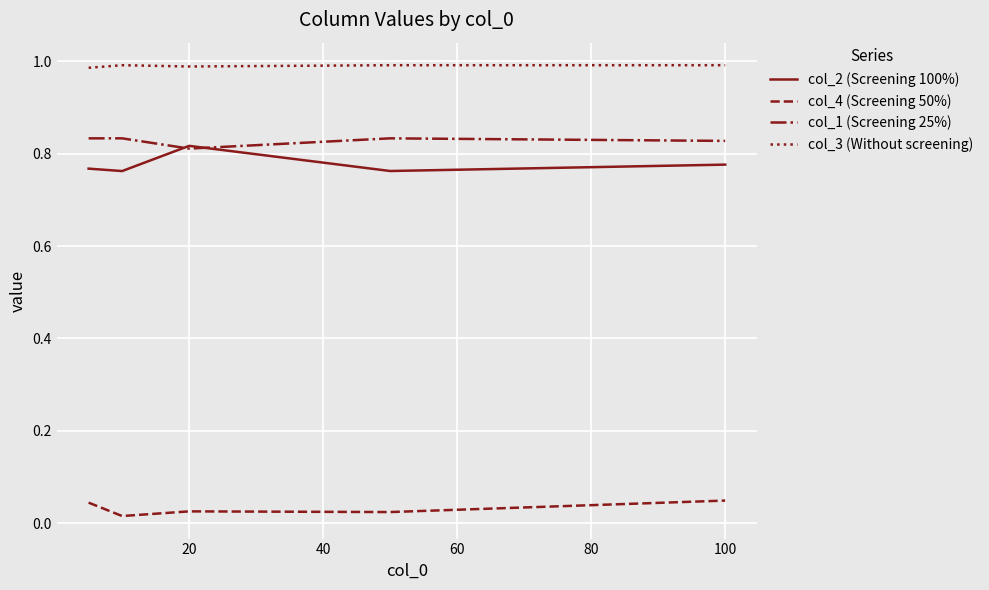

Which series has the largest total across all categories?

col_3 (Without screening)